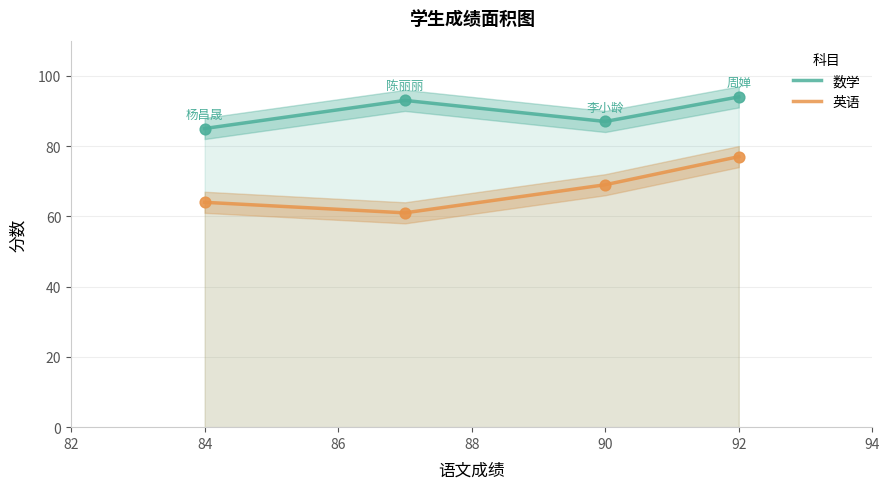

Which series has the largest total across all categories?

数学